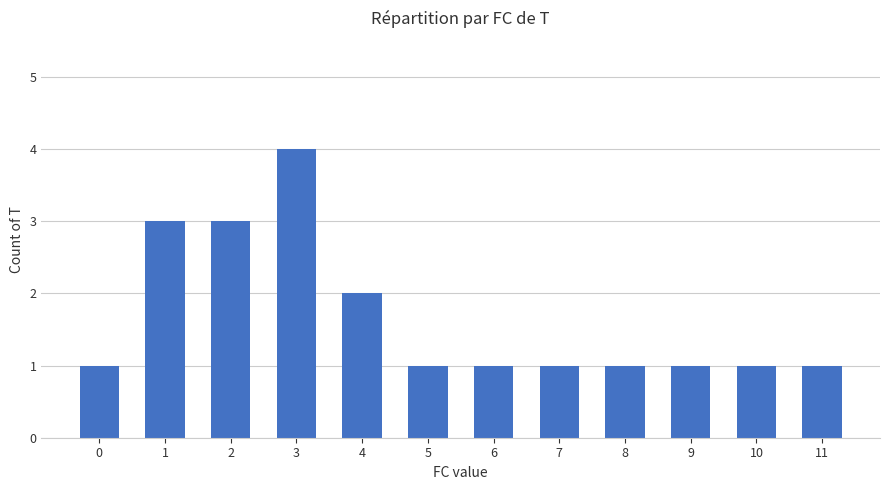

True or false: the data shows 1 at 0.

True